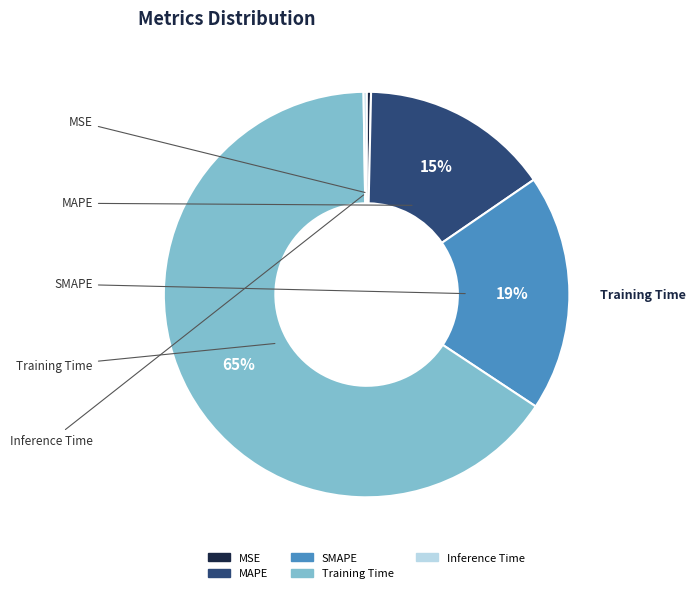

To the nearest percent, what is the combined percentage of MSE and MAPE?

15%